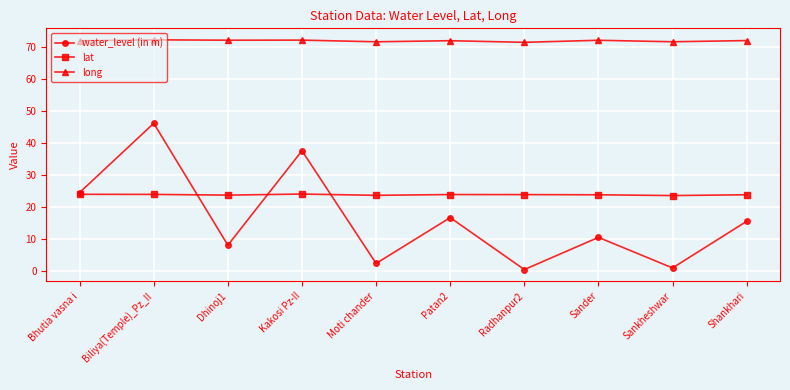

What is the smallest value displayed?

0.3